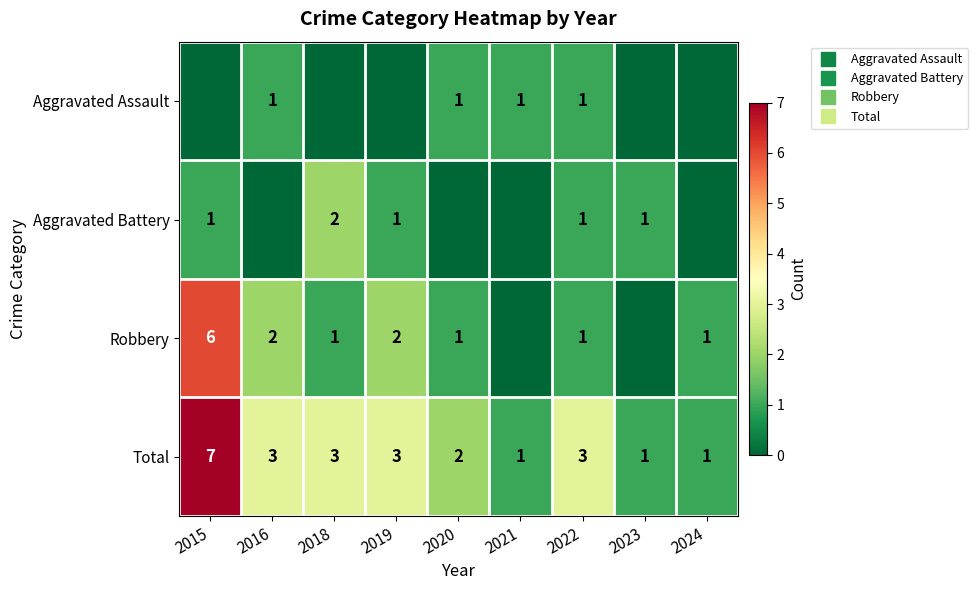

Which series has the largest total across all categories?

Total